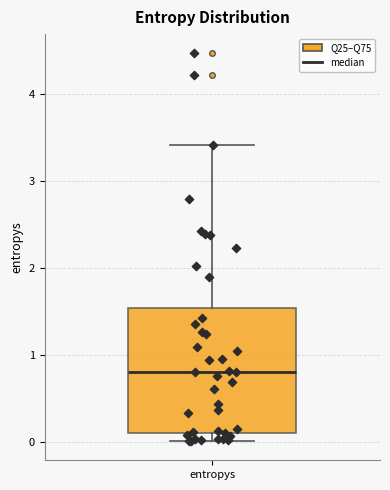

Read this box plot against the y-axis: the position of the median line, the range covered by the box, and the ends of both whiskers. The values are not printed on the chart, so give them approximately, as read against the axis.

median 0.8, box 0.1 to 1.5, whiskers 0.0 to 3.4